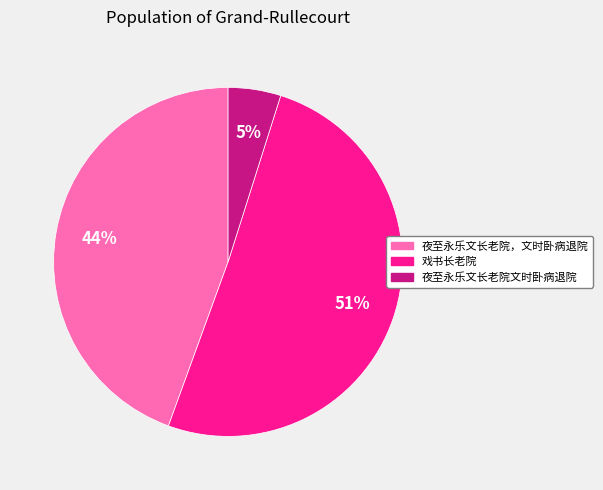

Combined, do 夜至永乐文长老院文时卧病退院 and 戏书长老院 account for over 50%?

Yes